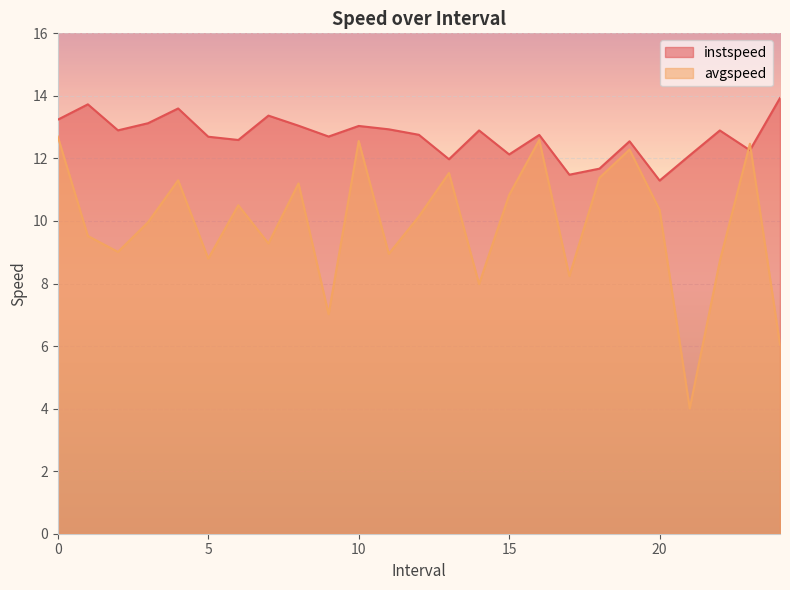

Which category has the highest value in the instspeed series?

24.0